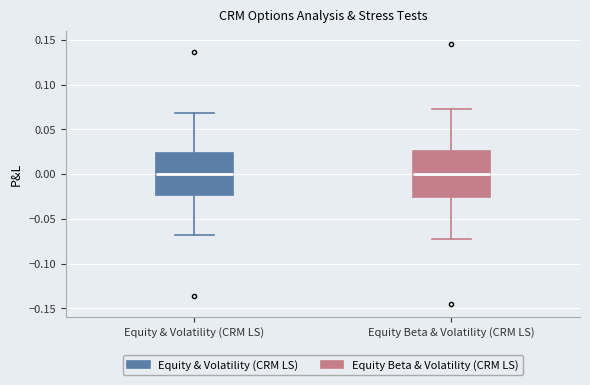

Reading left to right, transcribe this box plot: for each box, give where its median line is, the range the box spans, and where its two whiskers end, as read against the y-axis. The values are not printed on the chart, so give them approximately, as read against the axis.

Equity & Volatility (CRM LS): median 0.000, box -0.025 to 0.025, whiskers -0.070 to 0.070
Equity Beta & Volatility (CRM LS): median 0.000, box -0.025 to 0.025, whiskers -0.075 to 0.075